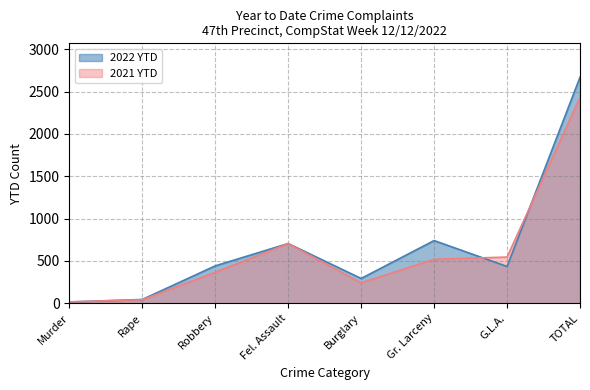

Which series has the largest range (max minus min)?

2022 YTD